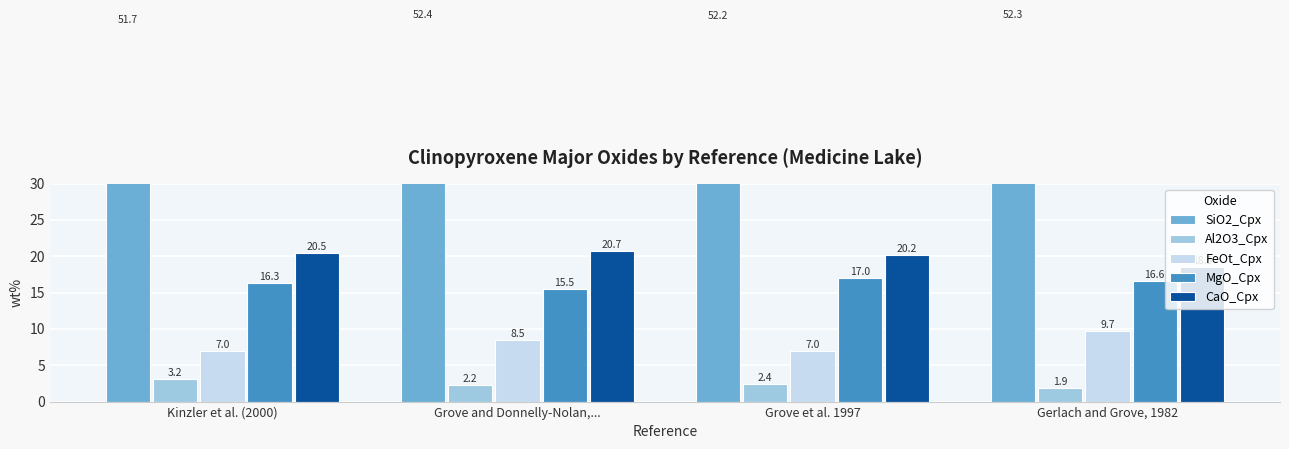

Reading left to right, extract all data points from this chart.

SiO2_Cpx: Kinzler et al. (2000)=51.7	Grove and Donnelly-Nolan,...=52.4	Grove et al. 1997=52.2	Gerlach and Grove, 1982=52.3
Al2O3_Cpx: Kinzler et al. (2000)=3.2	Grove and Donnelly-Nolan,...=2.2	Grove et al. 1997=2.4	Gerlach and Grove, 1982=1.9
FeOt_Cpx: Kinzler et al. (2000)=7.0	Grove and Donnelly-Nolan,...=8.5	Grove et al. 1997=7.0	Gerlach and Grove, 1982=9.7
MgO_Cpx: Kinzler et al. (2000)=16.3	Grove and Donnelly-Nolan,...=15.5	Grove et al. 1997=17.0	Gerlach and Grove, 1982=16.6
CaO_Cpx: Kinzler et al. (2000)=20.5	Grove and Donnelly-Nolan,...=20.7	Grove et al. 1997=20.2	Gerlach and Grove, 1982=18.5